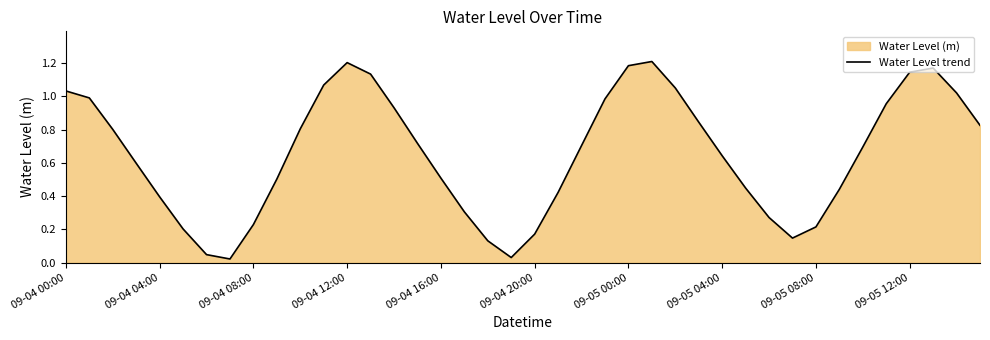

True or false: the data shows 1.2 at 09-04 12:00.

True